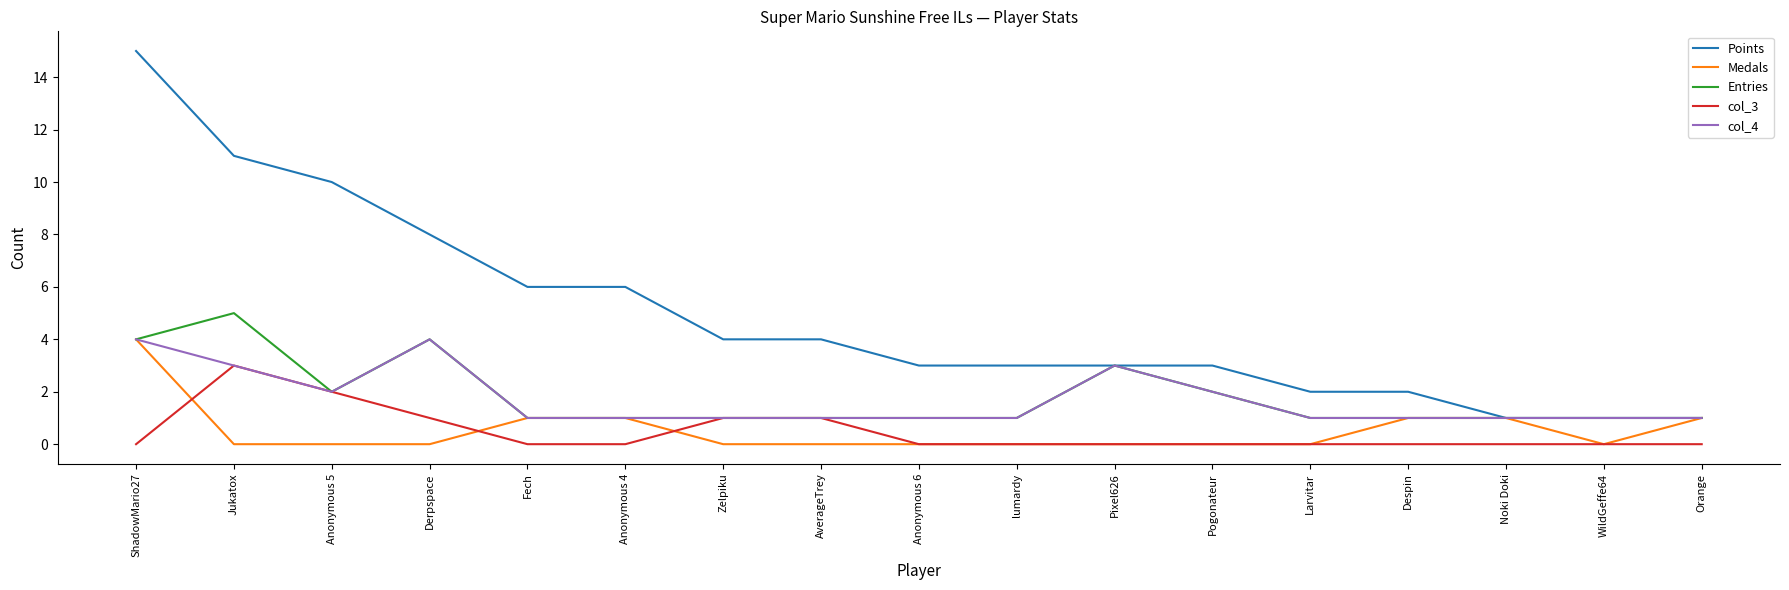

Which series has the widest spread of values?

Points